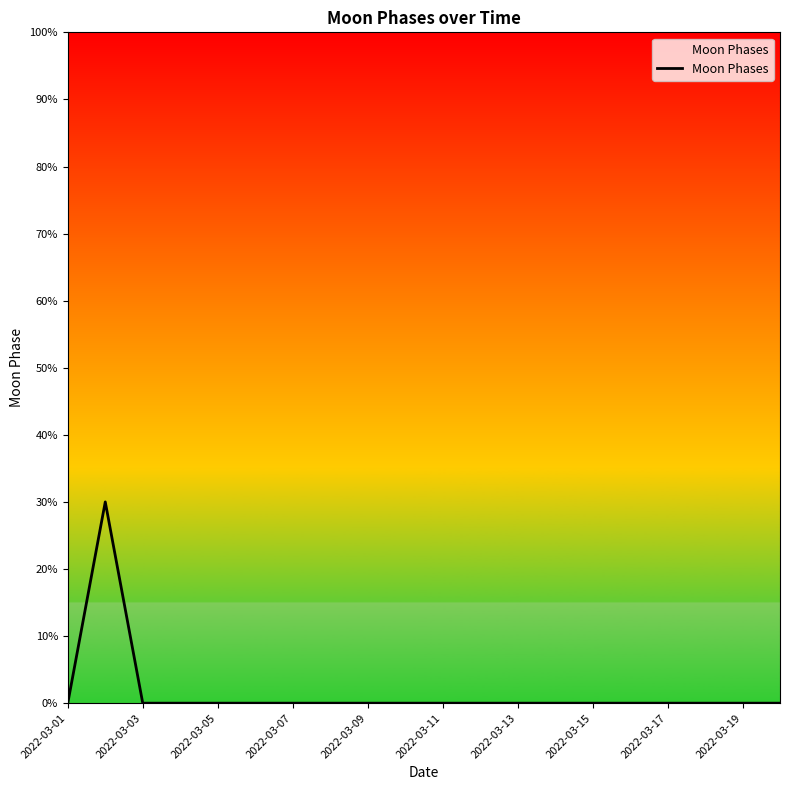

Does the chart have visible grid lines?

No